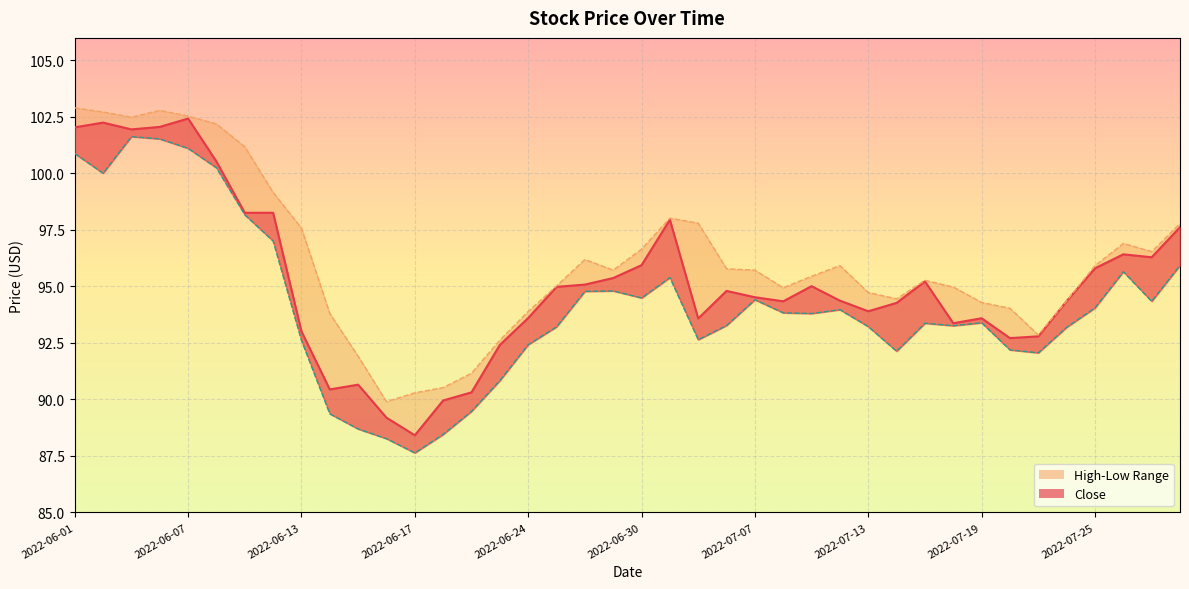

Reading left to right, what are all the values shown in this chart?

Close: 102.0	102.2	102.0	102.1	102.4	100.5	98.3	98.3	93.0	90.4	90.7	89.2	88.4	90.0	90.3	92.4	93.6	95.0	95.1	95.4	95.9	98.0	93.6	94.8	94.5	94.3	95.0	94.4	93.9	94.3	95.2	93.4	93.6	92.7	92.8	94.3	95.8	96.4	96.3	97.6
High: 102.9	102.7	102.5	102.8	102.5	102.2	101.2	99.2	97.6	93.8	91.9	89.9	90.3	90.5	91.2	92.6	93.9	95.0	96.2	95.7	96.7	98.0	97.8	95.8	95.7	94.9	95.5	95.9	94.7	94.5	95.3	95.0	94.3	94.0	92.8	94.4	95.9	96.9	96.5	97.8
Low: 100.9	100.0	101.6	101.5	101.1	100.2	98.2	97.0	92.6	89.4	88.7	88.3	87.6	88.5	89.5	90.8	92.4	93.2	94.8	94.8	94.5	95.4	92.6	93.3	94.4	93.8	93.8	94.0	93.2	92.1	93.4	93.3	93.4	92.2	92.1	93.2	94.0	95.7	94.3	95.9